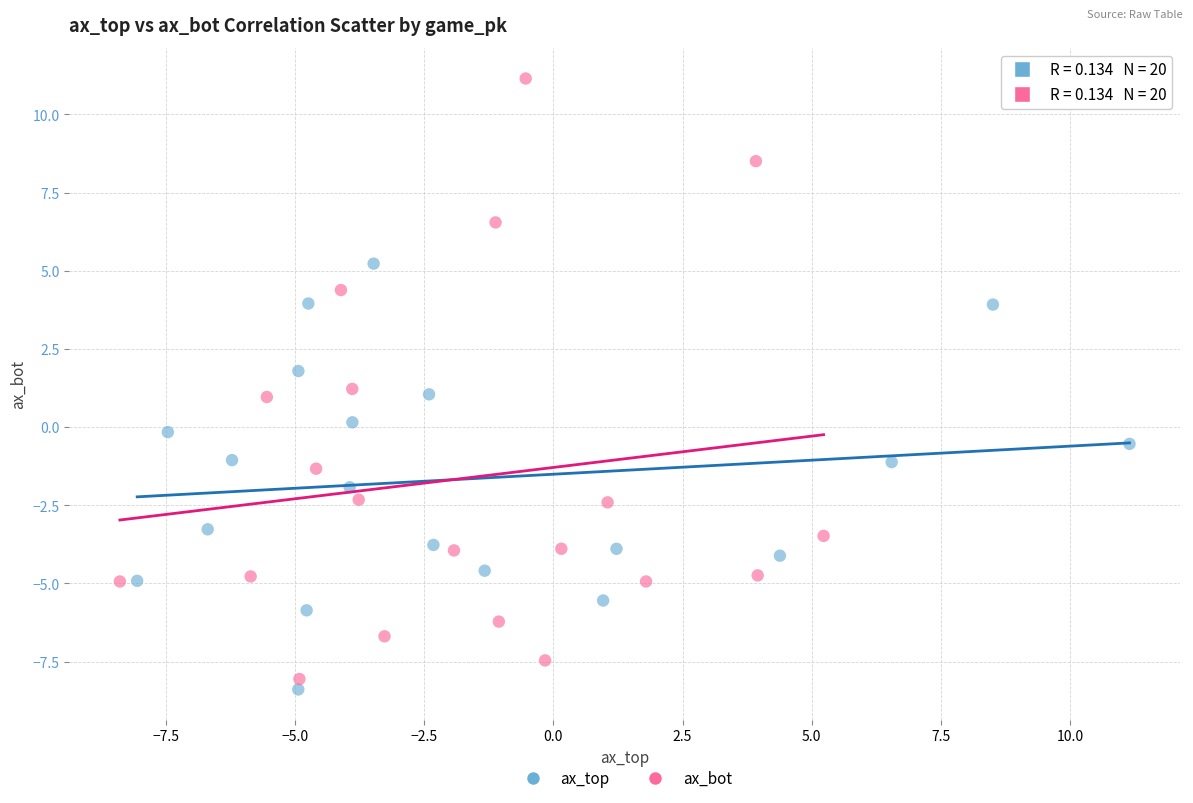

Which series contains the highest Y value?

ax_bot